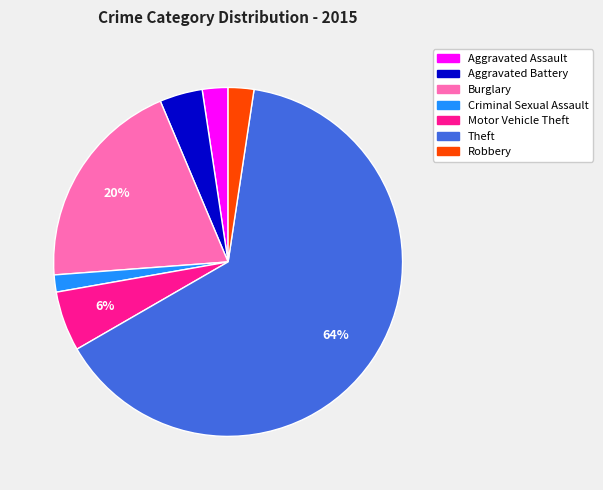

To the nearest percent, what is the average slice percentage?

14%